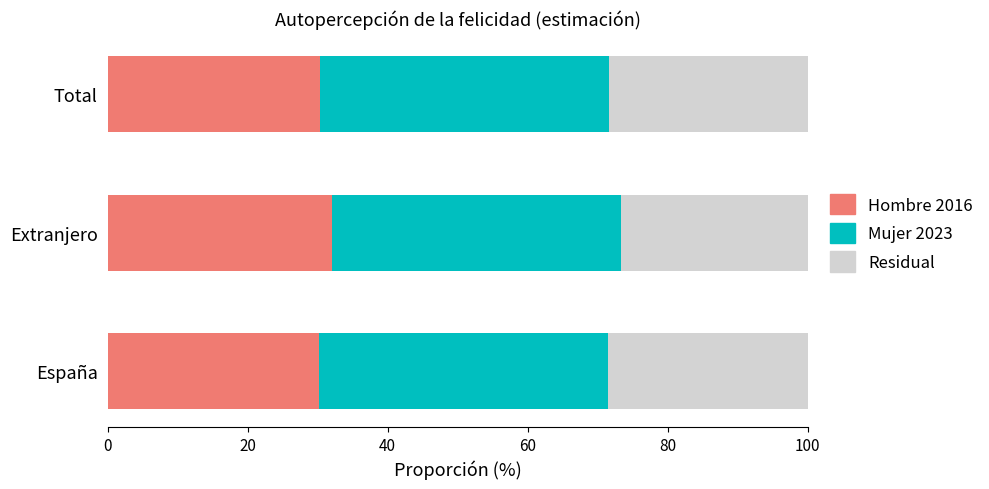

What is the sum of the Hombre 2016 values at Extranjero and España?

62.3